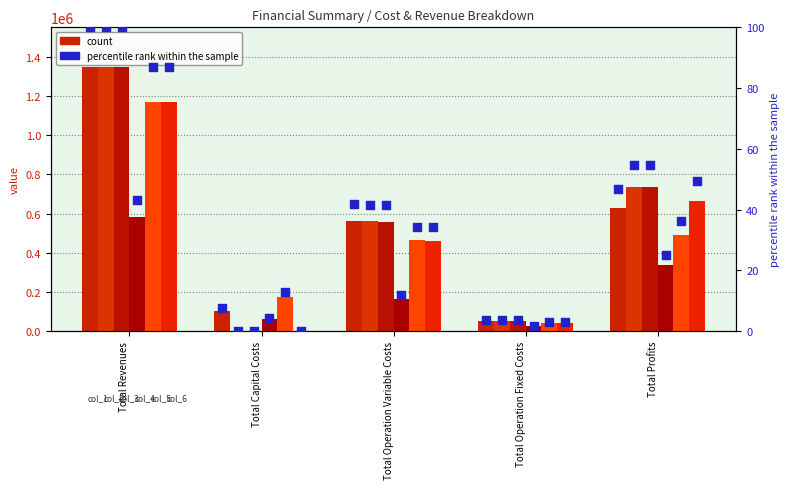

At which category is the sum across all series the highest?

Total Revenues